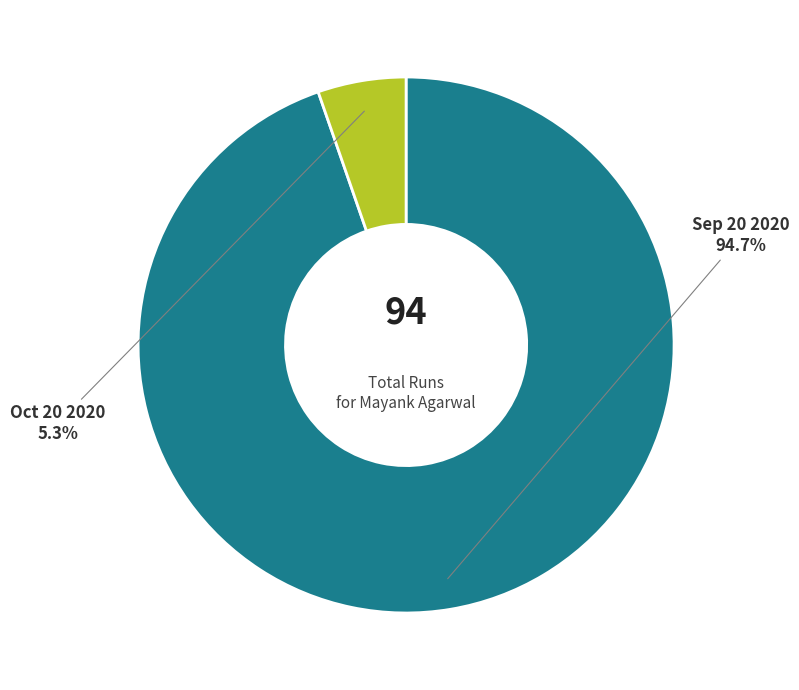

Rank the categories by value from highest to lowest.

Sep 20 2020, Oct 20 2020